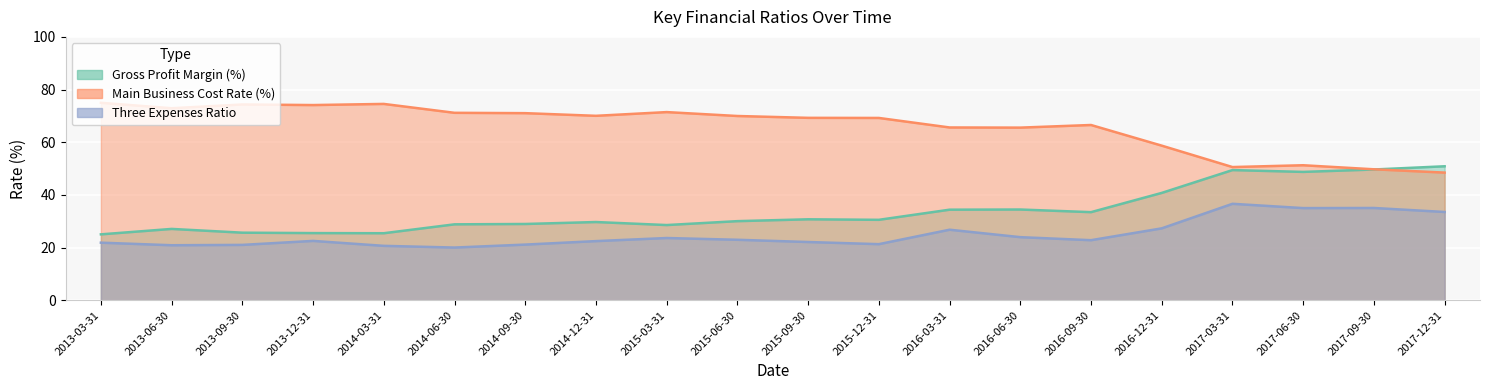

Which series ends up on top after the final intersection of Main Business Cost Rate (%) and Gross Profit Margin (%)?

Gross Profit Margin (%)